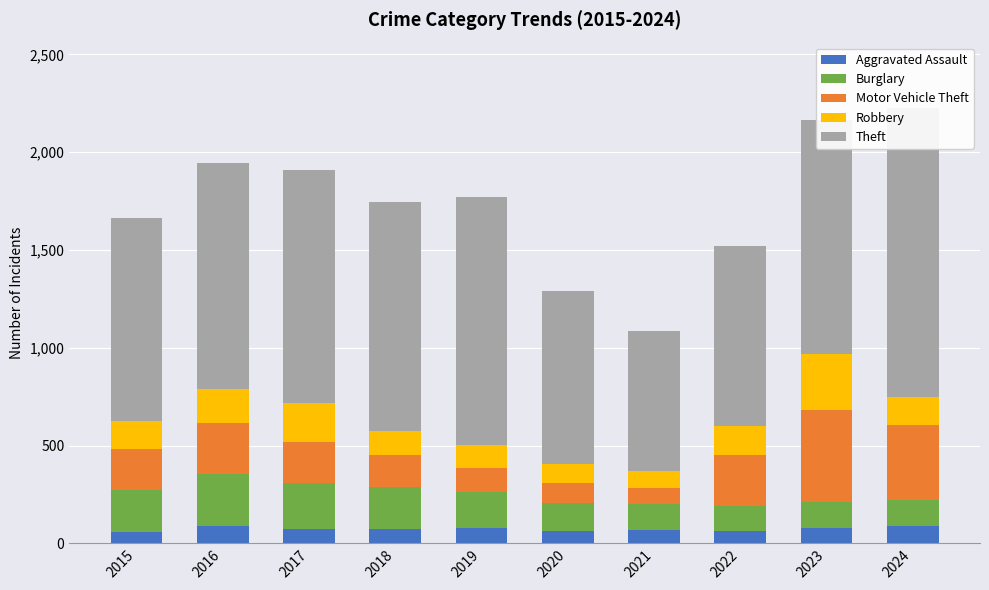

Is it true that Theft equals 1476 at 2024?

True